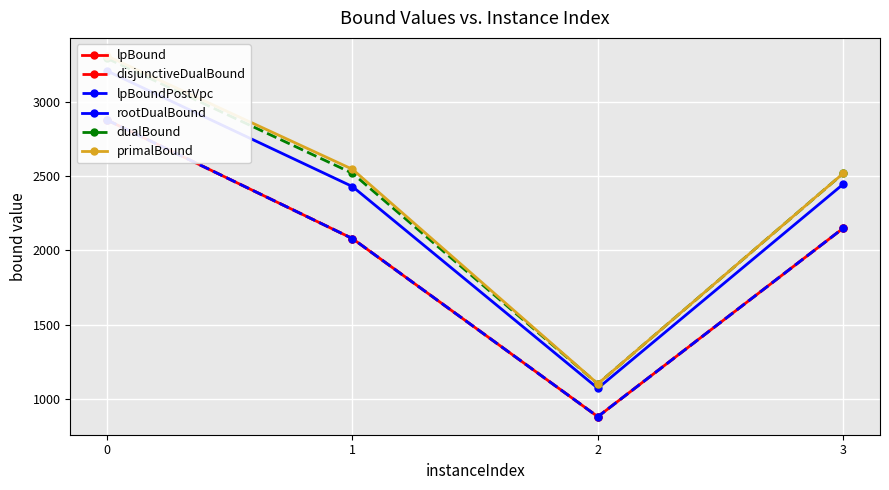

What is the total value across all series at 1?

13736.6